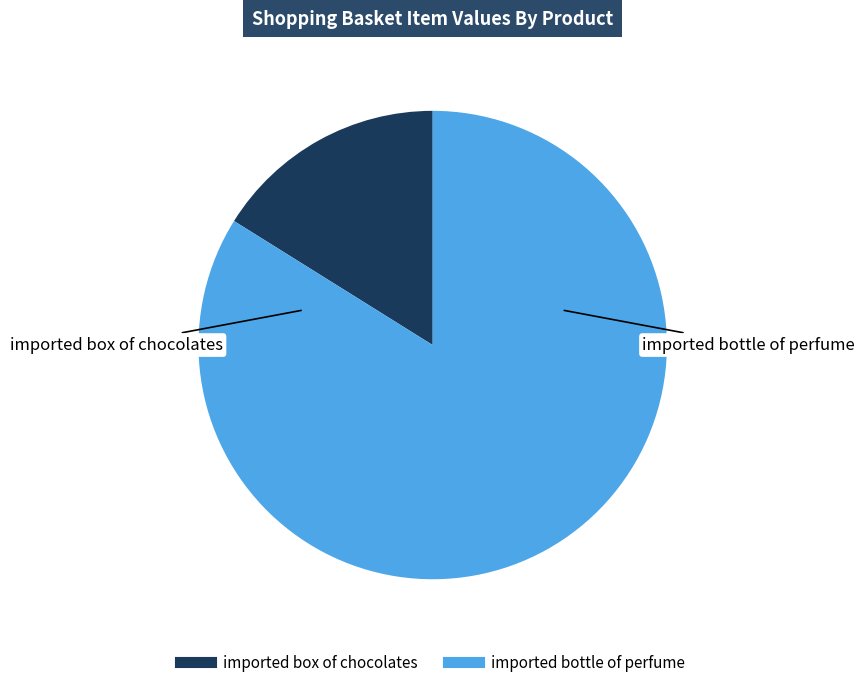

What is the majority slice?

imported bottle of perfume